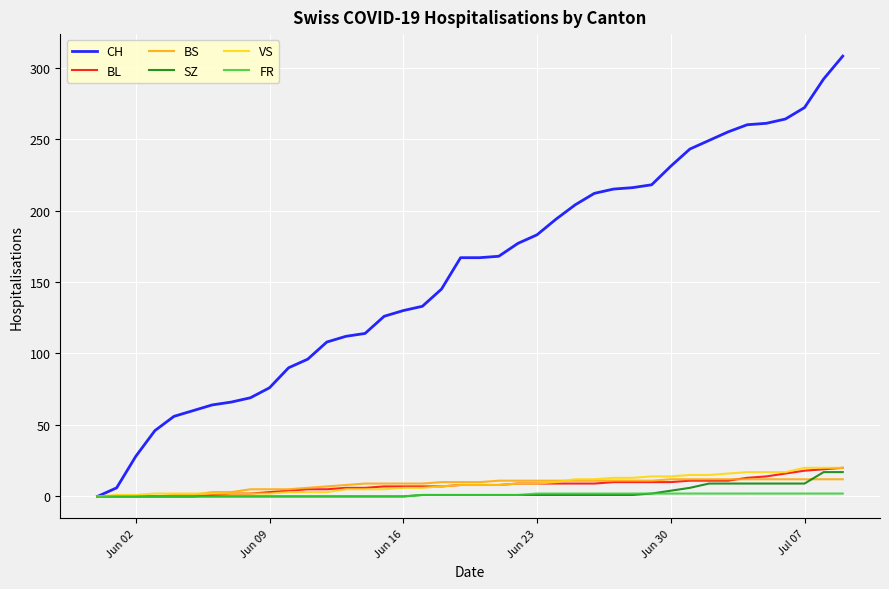

Which series has the largest total across all categories?

CH